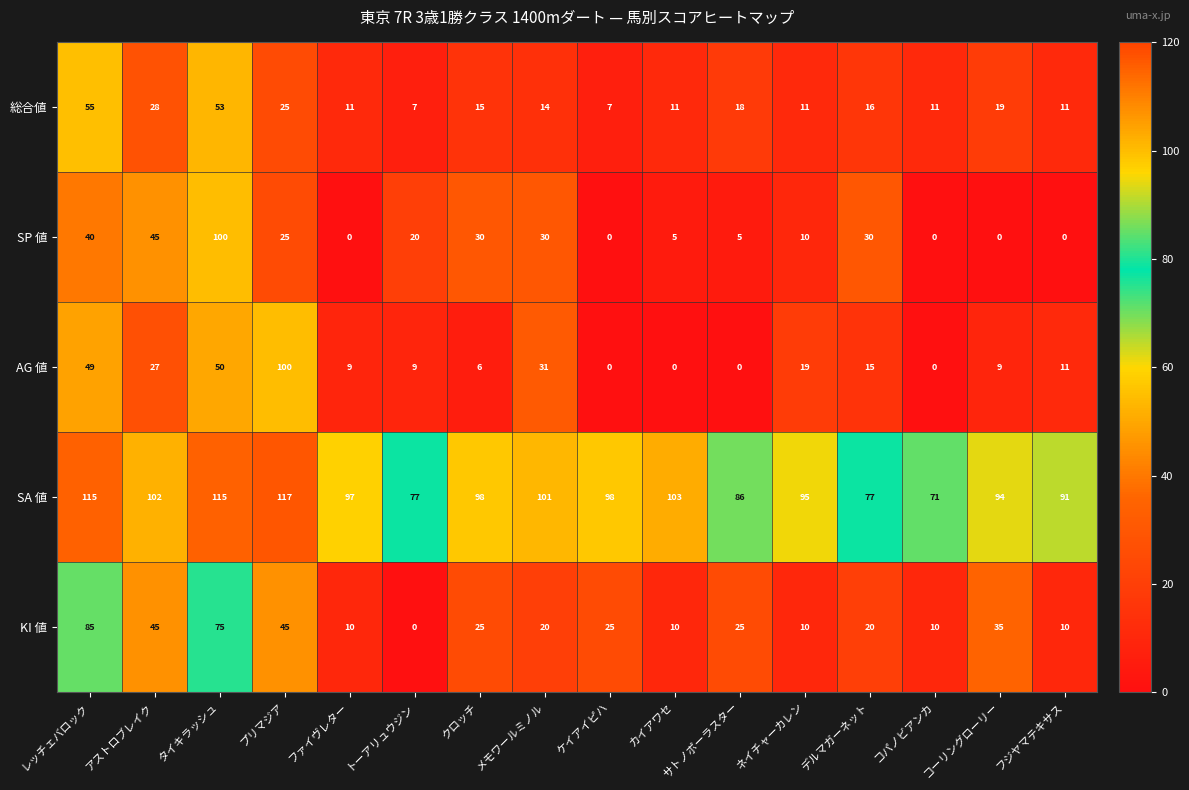

What is the total value across all series at アストロブレイク?

247